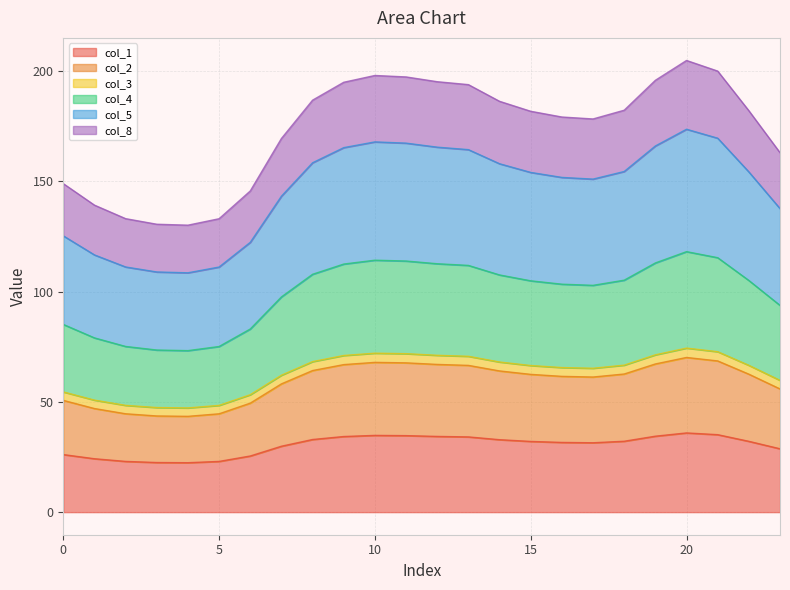

What is the difference between the second highest and minimum values in the col_1 series?

12.7